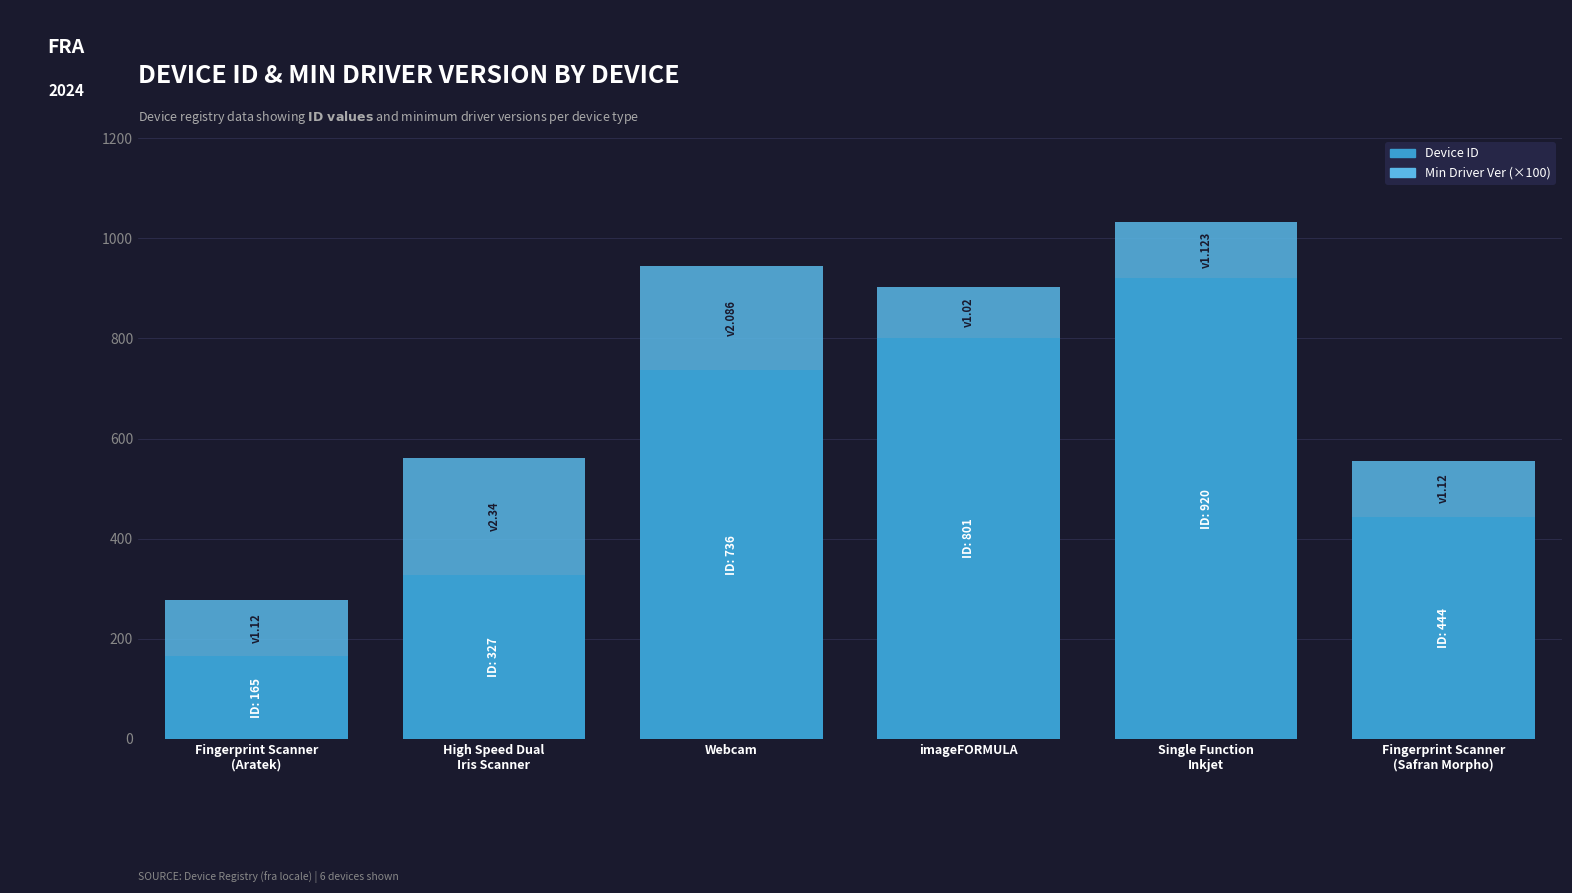

How many distinct data groups are displayed?

2